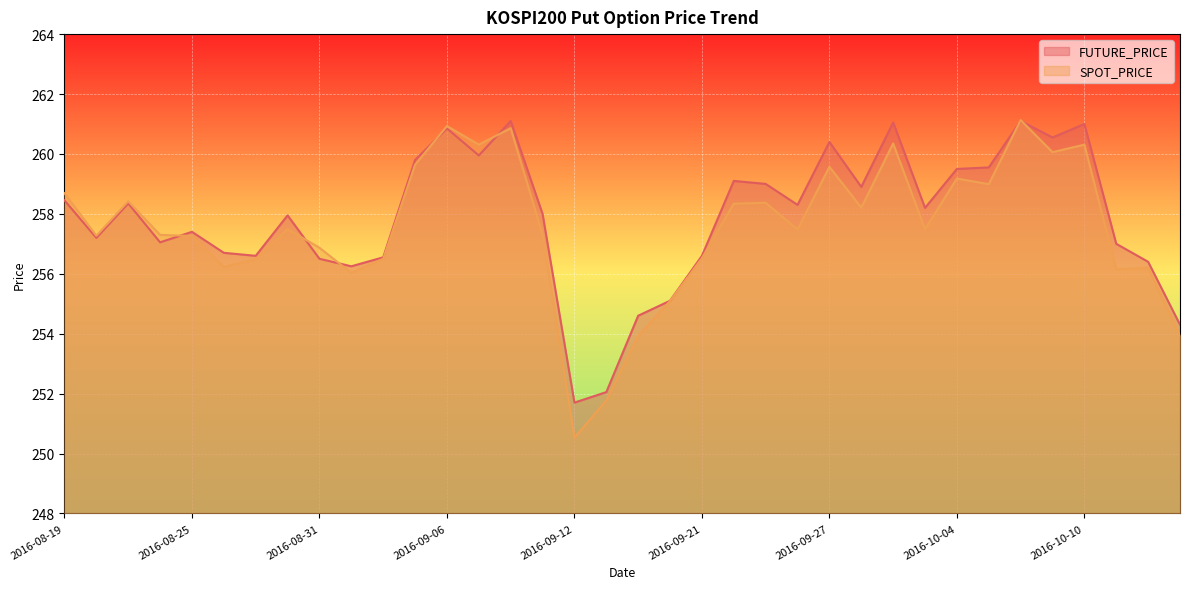

How many times do SPOT_PRICE and FUTURE_PRICE cross each other?

7